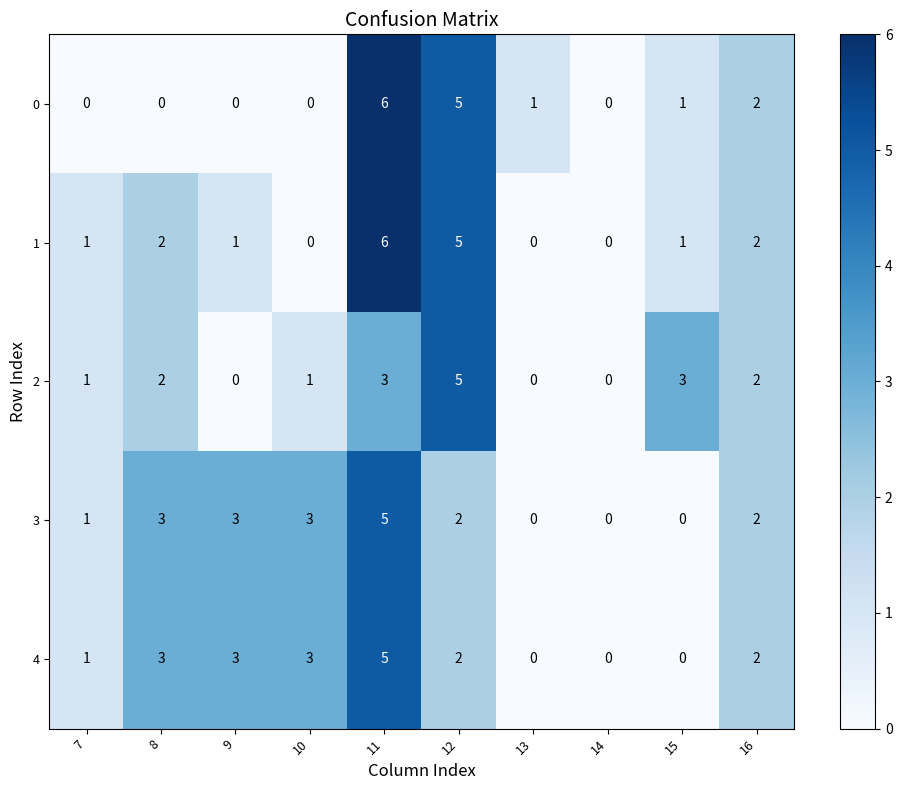

What is the difference between the highest and lowest values at 12?

3